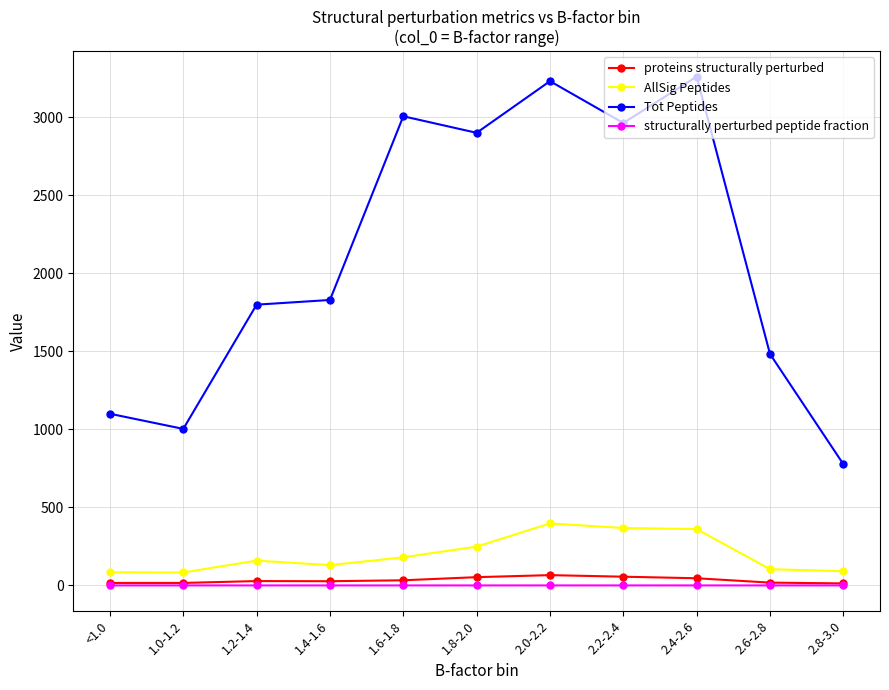

At which category does AllSig Peptides reach its first local peak?

1.2-1.4